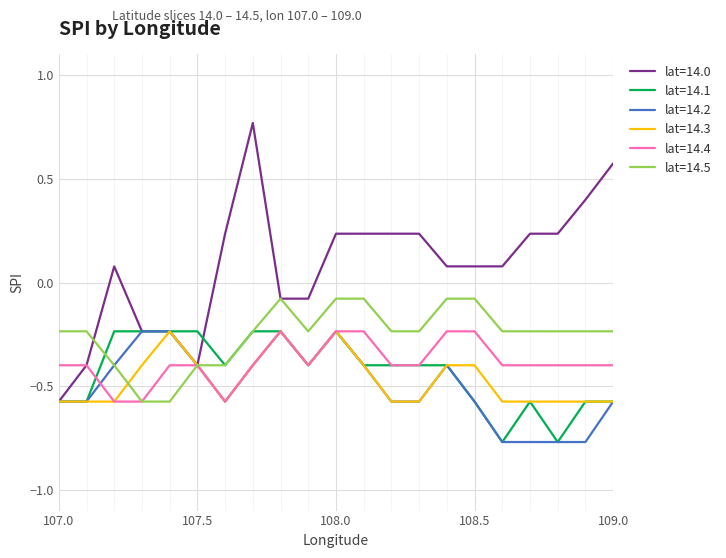

Which series has the largest range (max minus min)?

lat=14.0